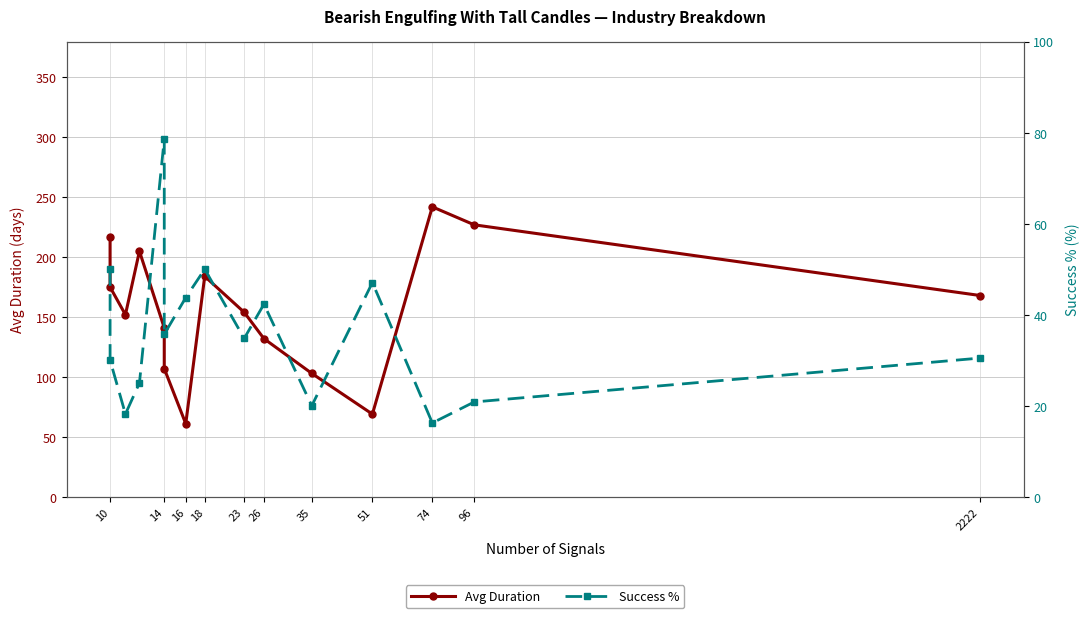

How many interior local peaks does the Avg Duration series have?

3